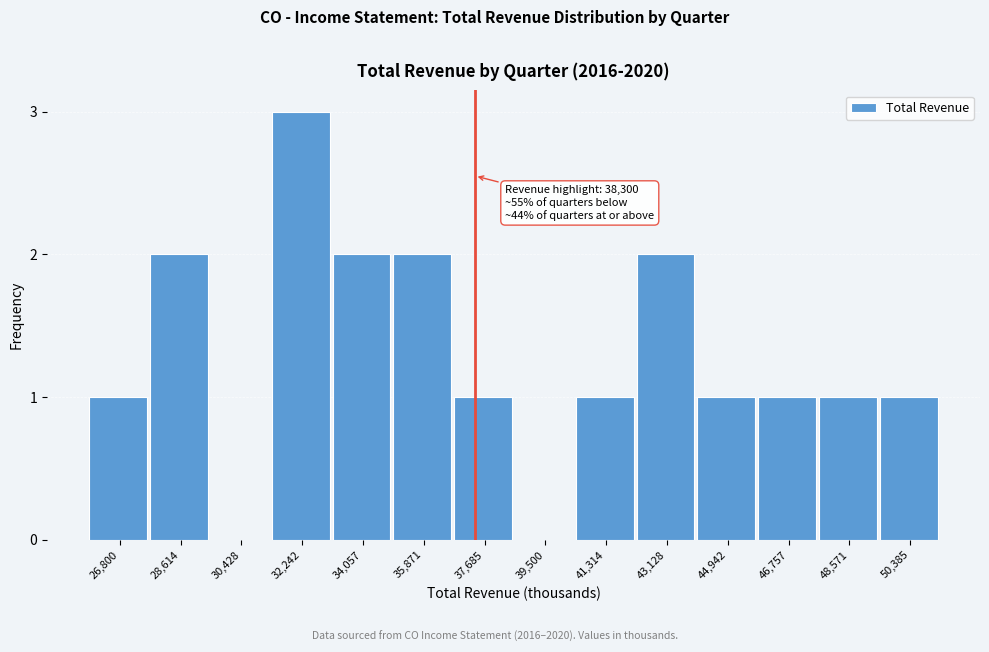

Reading right to left, list all the values displayed in this chart.

50,385=1	48,571=1	46,757=1	44,942=1	43,128=2	41,314=1	39,500=0	37,685=1	35,871=2	34,057=2	32,242=3	30,428=0	28,614=2	26,800=1